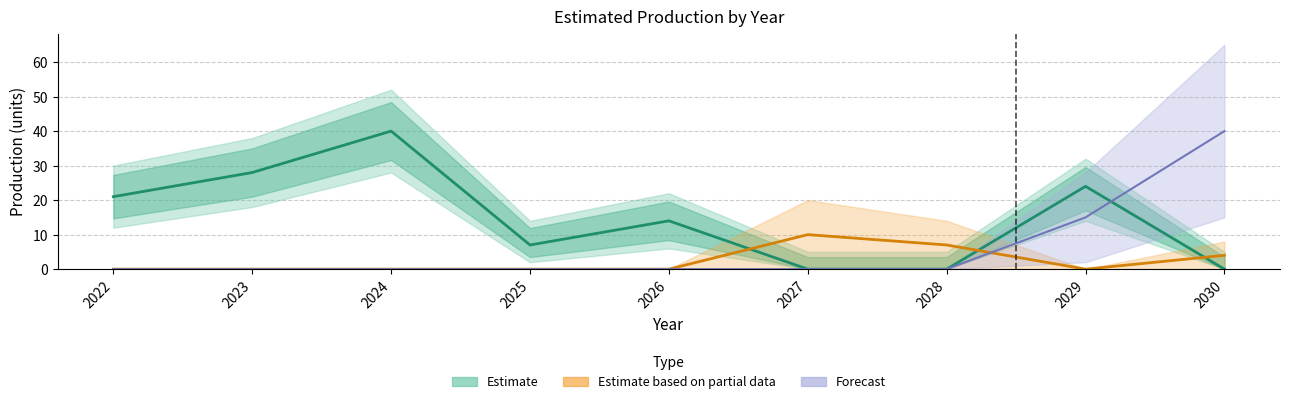

Where is Estimate based on partial data nearest to the value 5?

2030